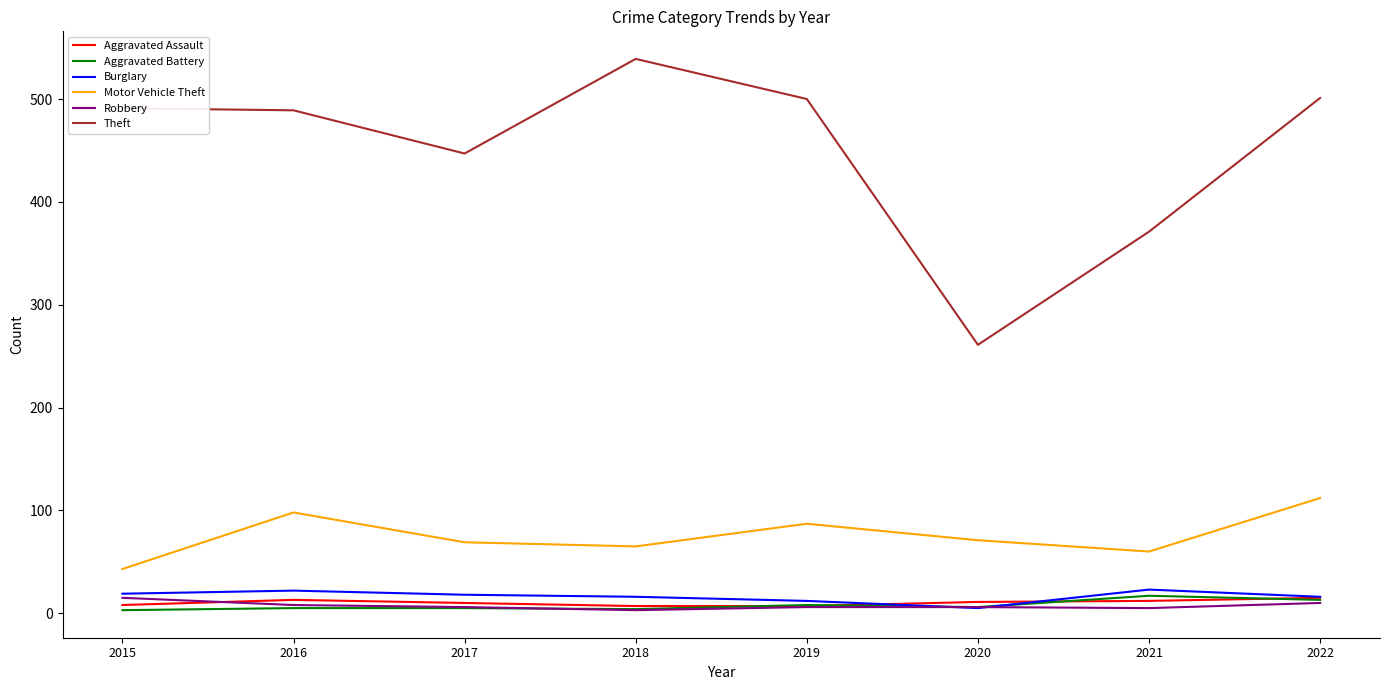

How many lines are shown in the chart?

6